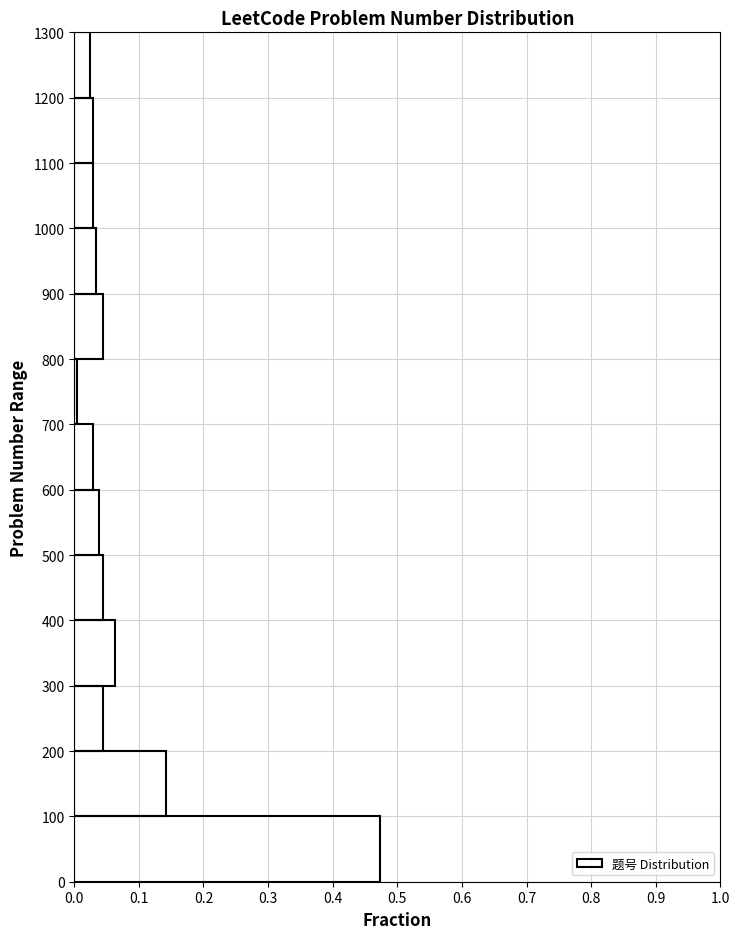

Reading bottom to top, transcribe this chart: for each bar, give the range it covers on the y-axis and its length. The values are not printed on the chart, so give them approximately, as read against the axis.

0 to 100: 0.47
100 to 200: 0.14
200 to 300: 0.04
300 to 400: 0.06
400 to 500: 0.04
500 to 600: 0.04
600 to 700: 0.03
700 to 800: under 0.01
800 to 900: 0.04
900 to 1000: 0.03
1000 to 1100: 0.03
1100 to 1200: 0.03
1200 to 1300: 0.02